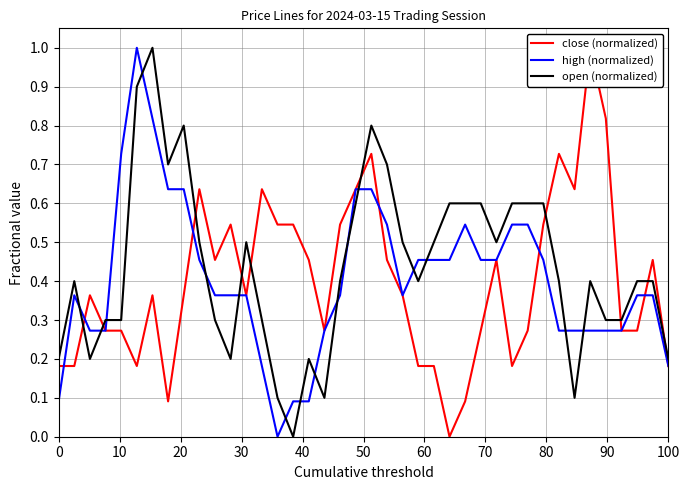

What are all the series names shown in the legend?

close (normalized), high (normalized), open (normalized)